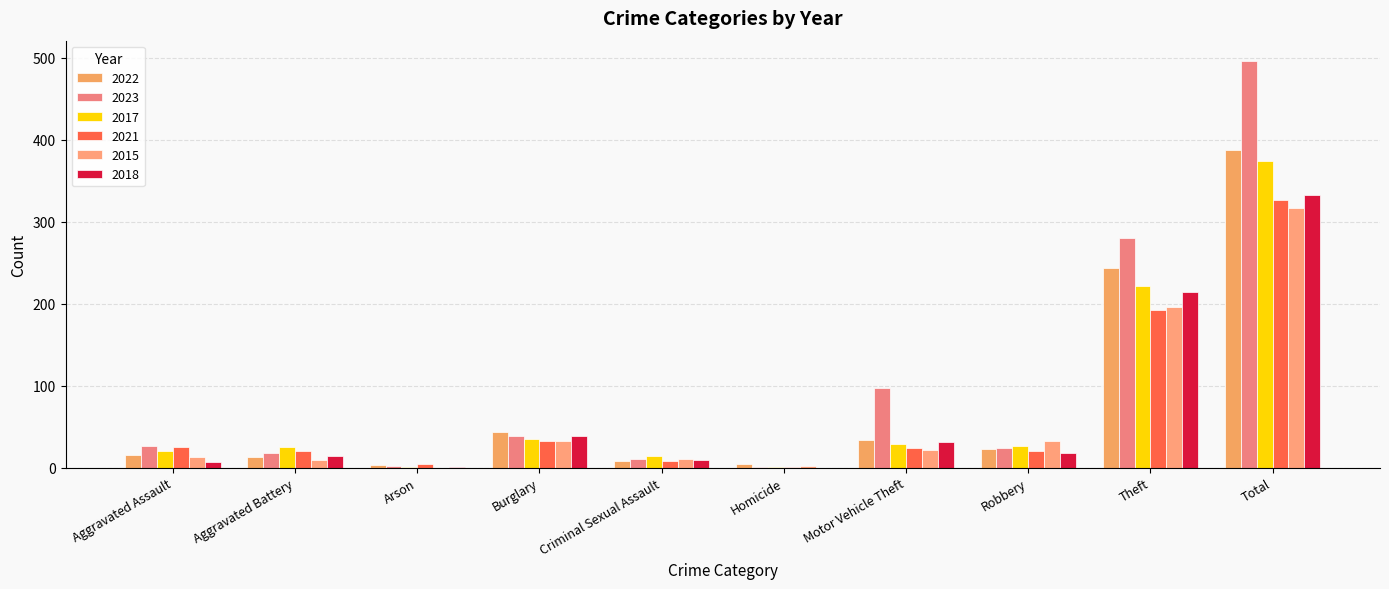

At which label does 2017 first exceed 27?

Burglary